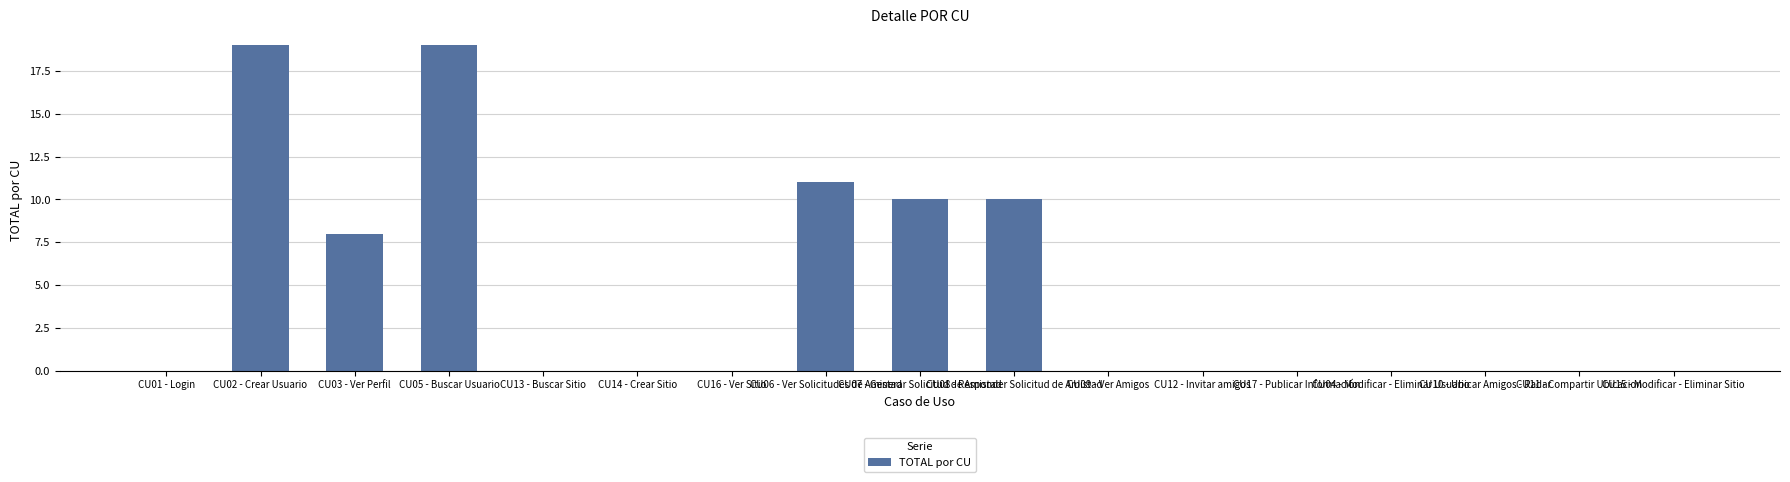

Are the bars horizontal?

No